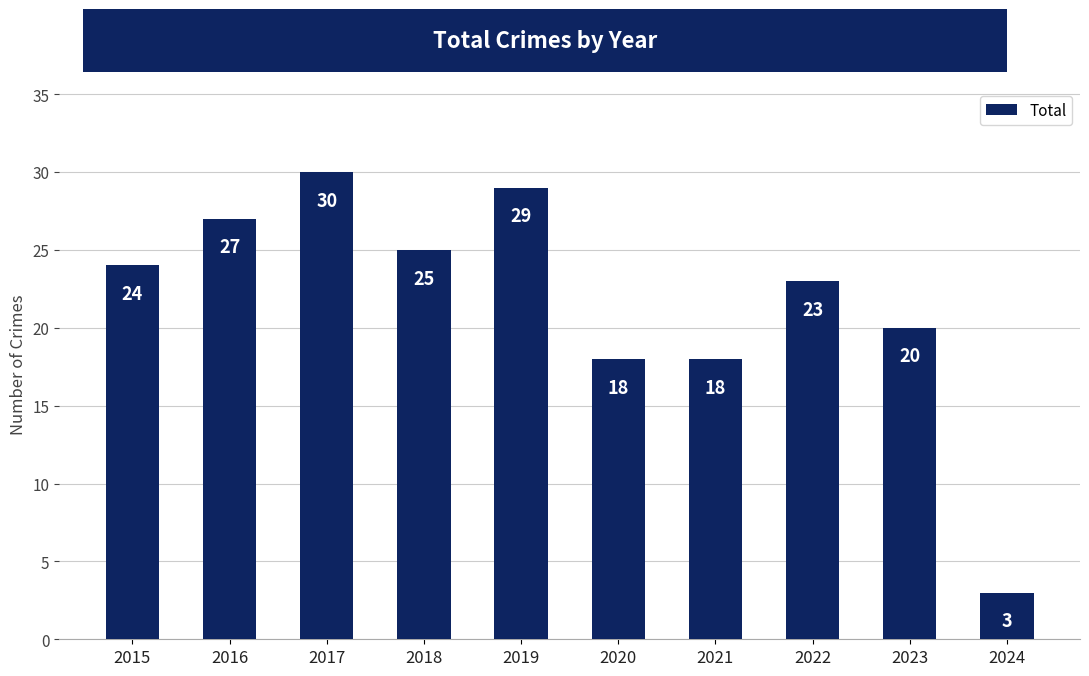

Count the number of data series in this chart.

1